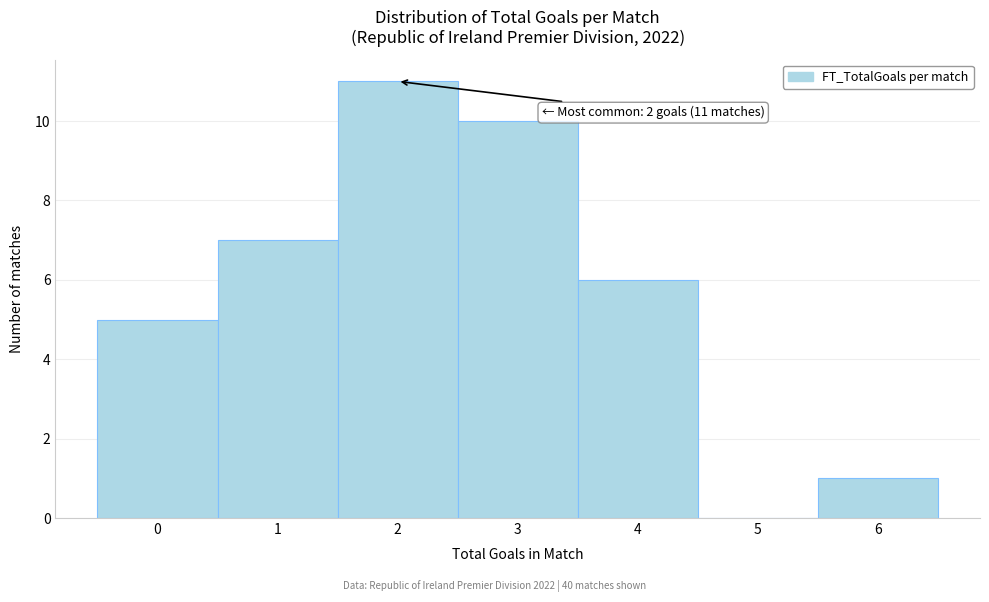

Over which range of the x-axis is the bar tallest?

1.5 to 2.5